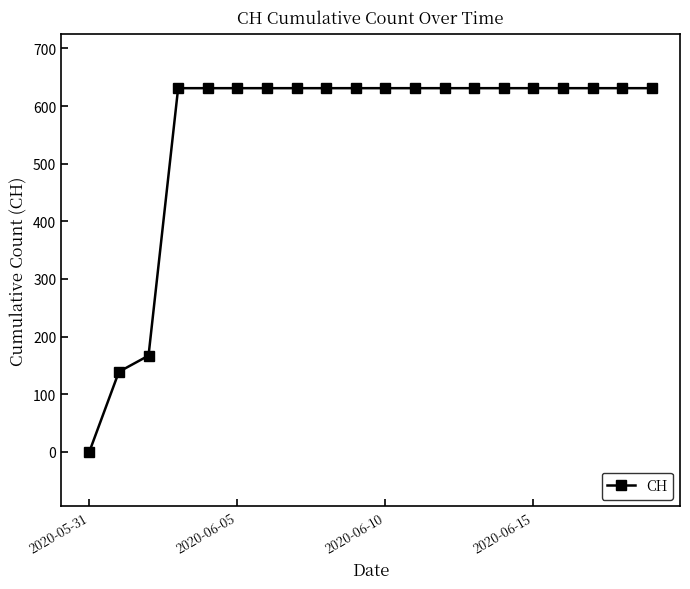

Reading left to right, what are all the values shown in this chart?

0	139	167	631	631	631	631	631	631	631	631	631	631	631	631	631	631	631	631	631